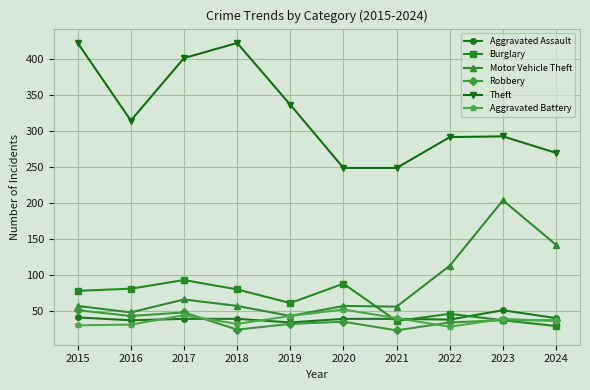

The value of Motor Vehicle Theft at 2017 is 88. True or false?

False